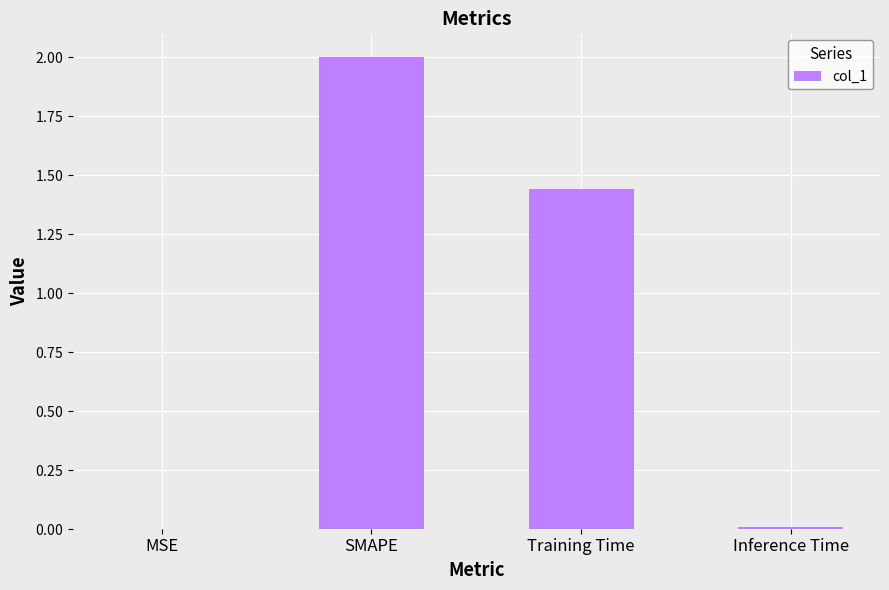

The chart shows a value of 0.0 at Inference Time. True or false?

False